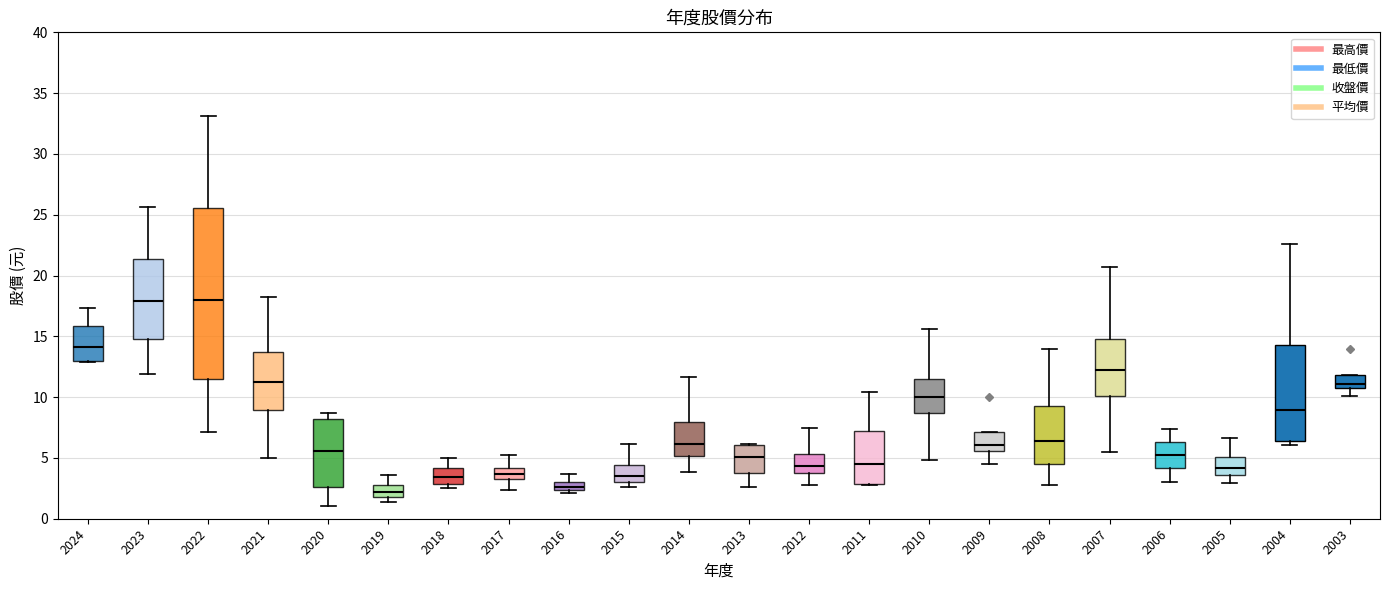

Comparing the boxes themselves (not the whiskers), which one is the tallest?

2022